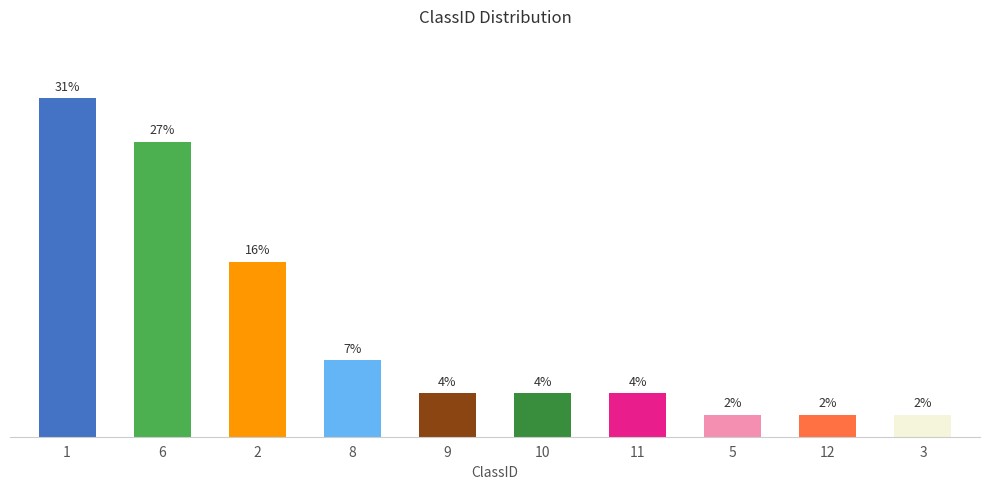

What is the difference between the maximum and minimum values?

29